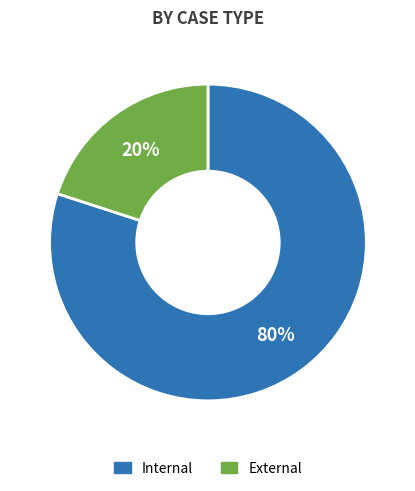

Is there a majority slice in this chart?

Yes